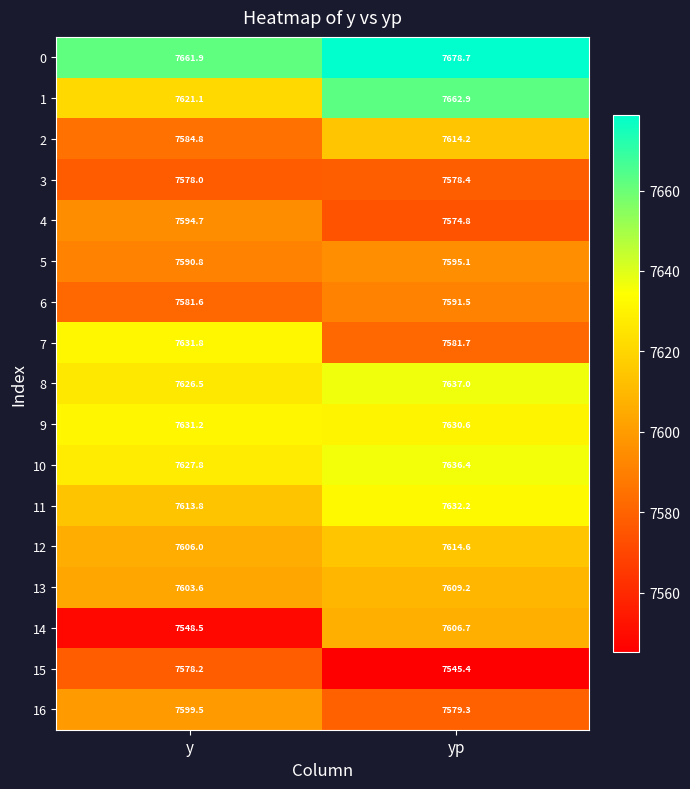

Rank the series at yp from lowest to highest value.

15, 4, 3, 16, 7, 6, 5, 14, 13, 2, 12, 9, 11, 10, 8, 1, 0